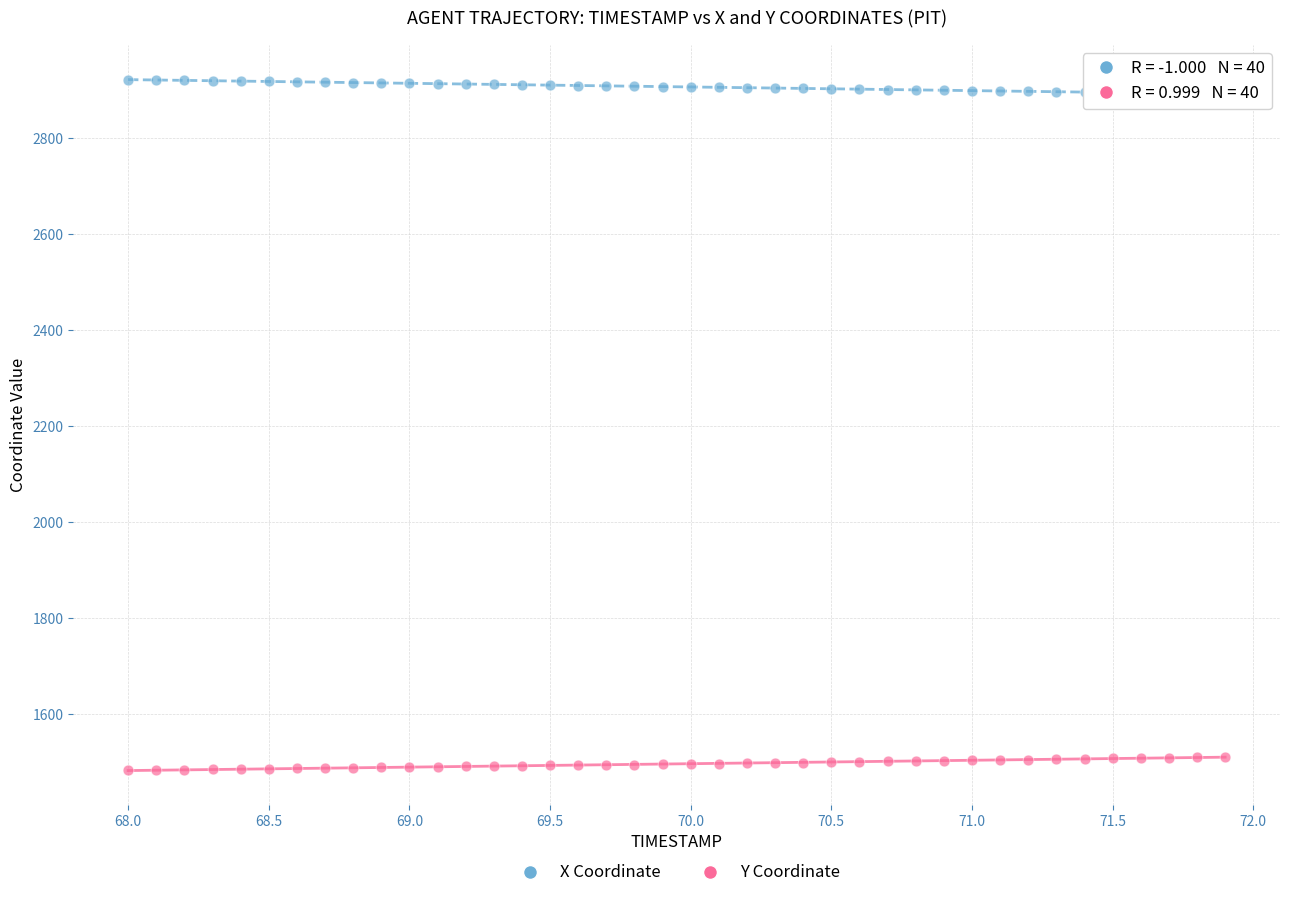

Across all data points, what is the range of X values (max minus min)?

3.9